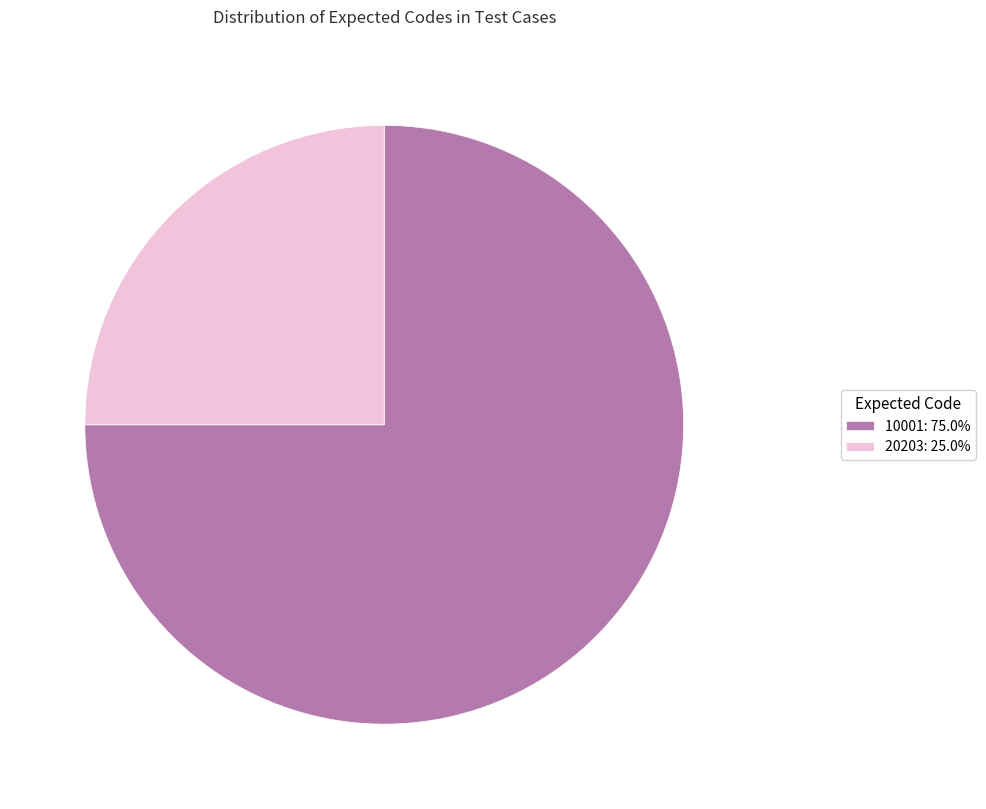

Is the sum of 10001: 75.0% and 20203: 25.0% greater than half?

Yes